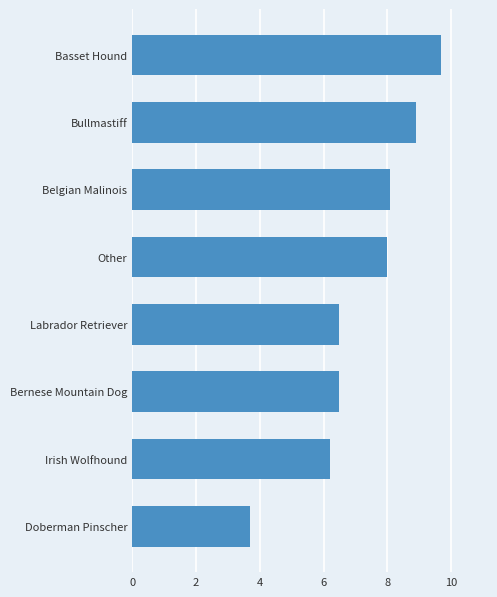

At which label is the value closest to 6?

Irish Wolfhound